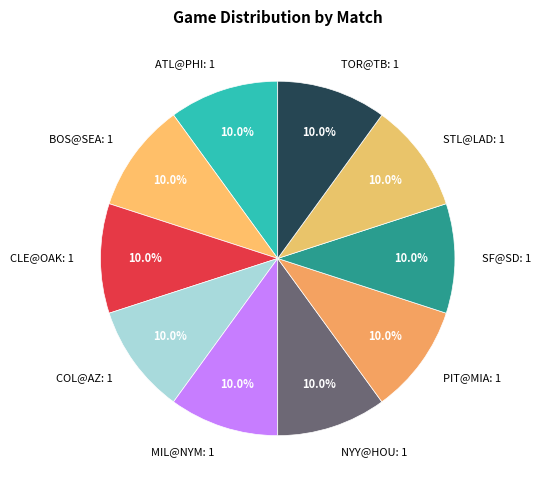

To the nearest percent, what percentage of the pie is NYY@HOU?

10%